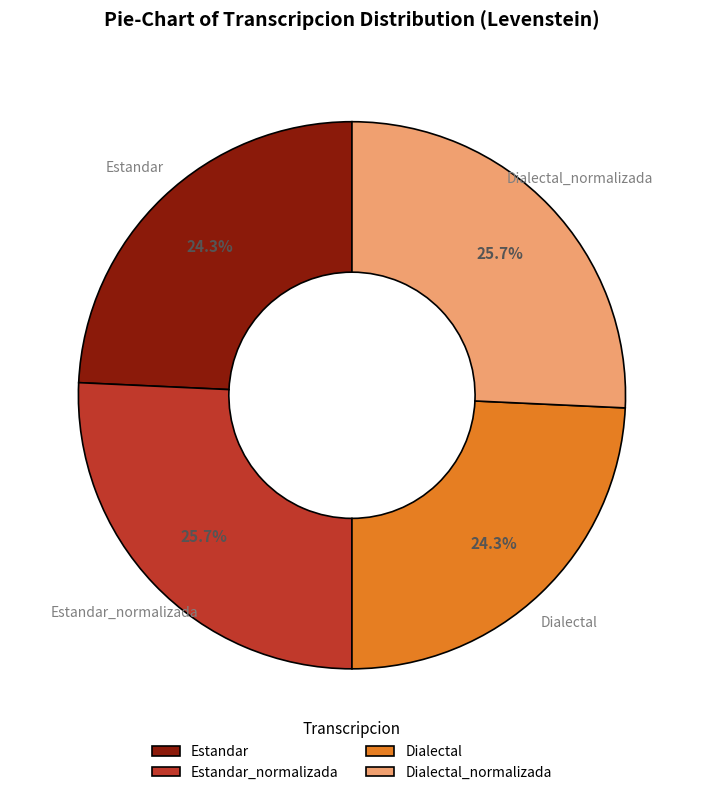

To the nearest percent, what is the difference between the Estandar_normalizada and Estandar slice percentages?

1%